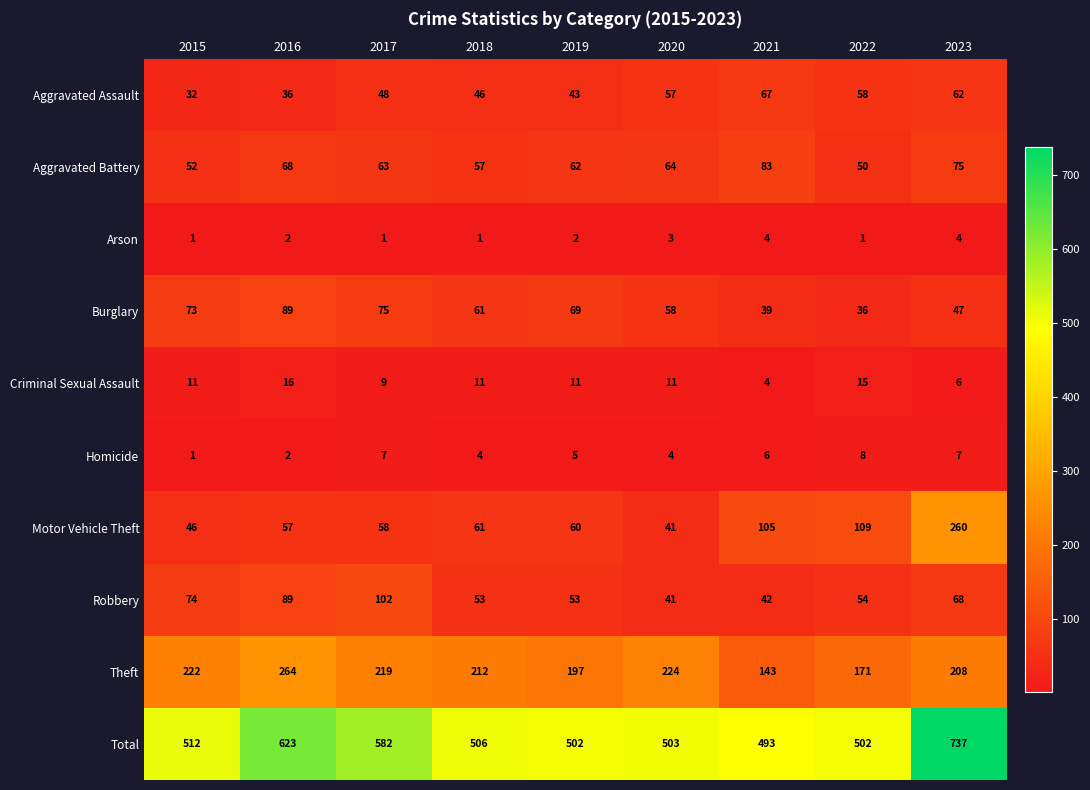

Is the value of Burglary at 2020 greater than the value of Criminal Sexual Assault at 2017?

Yes